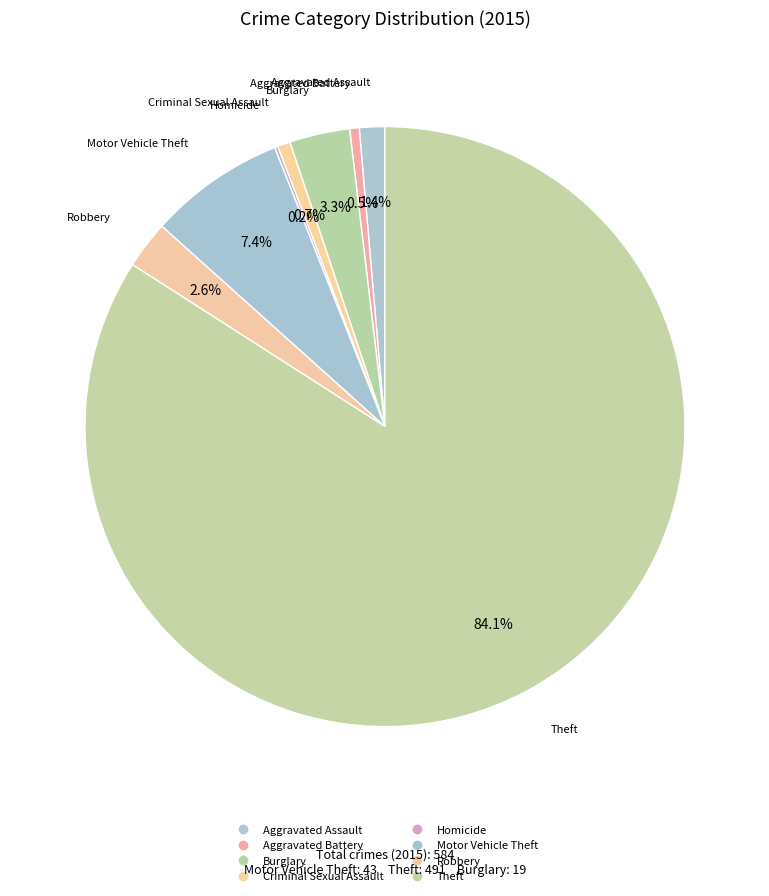

How many slices are in this pie chart?

8